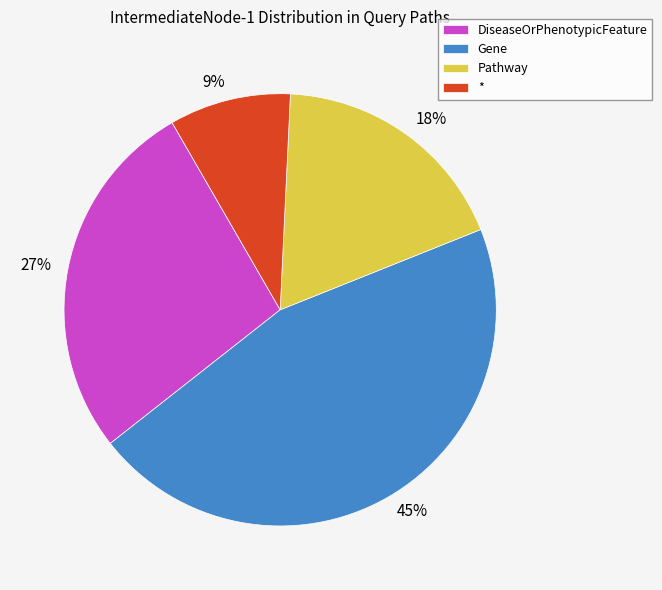

To the nearest percent, what portion does Gene represent?

45%